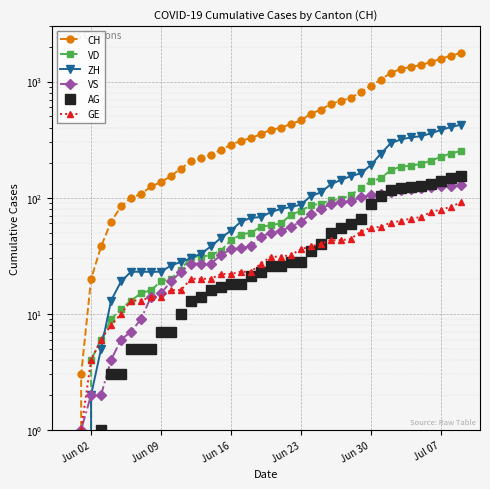

True or false: VS has a value of 162 at 36.

False